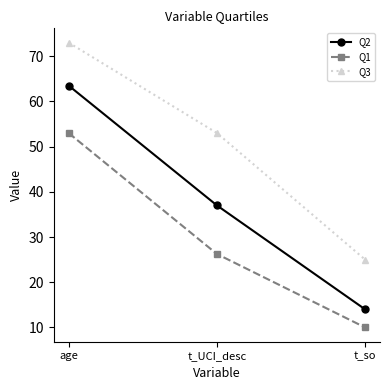

What is the difference between the maximum and minimum values in the Q1 series?

43.0